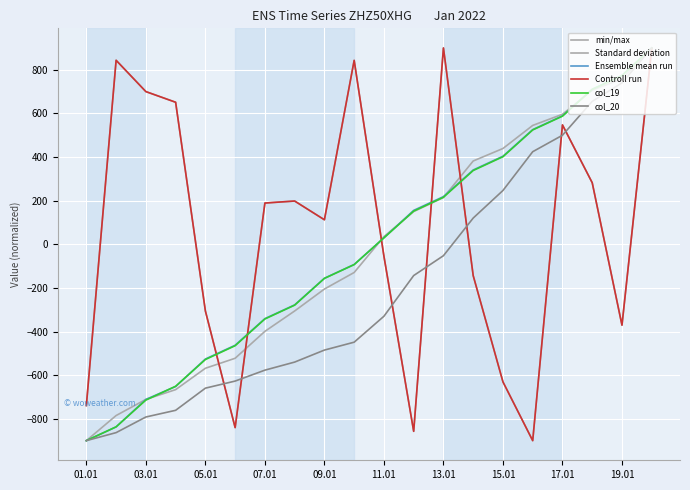

True or false: min/max and Ensemble mean run cross at least once.

True